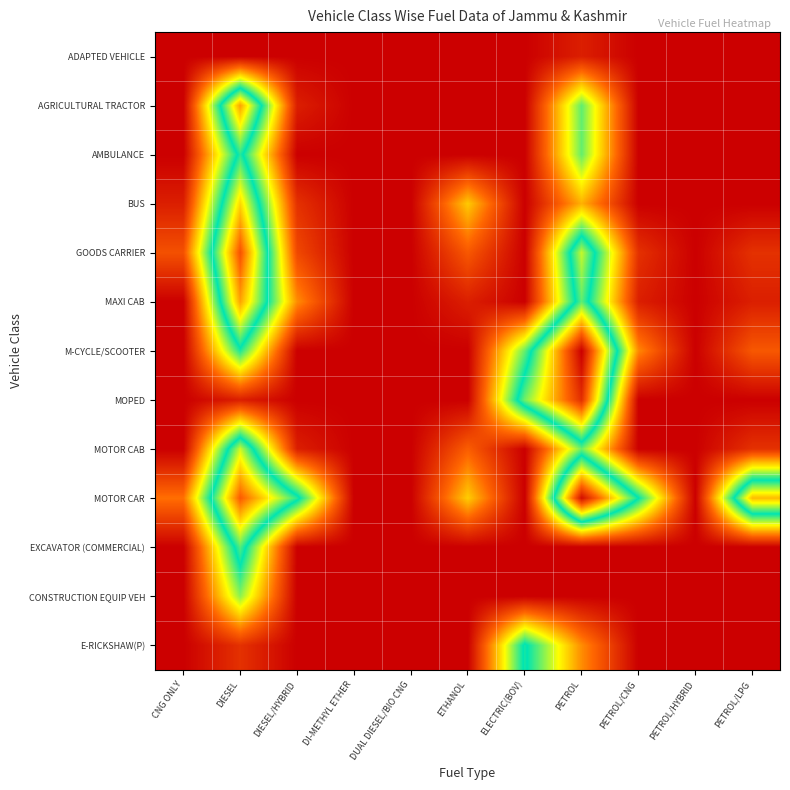

Reading left to right, extract all data points from this chart.

ADAPTED VEHICLE: CNG ONLY=0.0	DIESEL=0.0	DIESEL/HYBRID=0.0	DI-METHYL ETHER=0.0	DUAL DIESEL/BIO CNG=0.0	ETHANOL=0.0	ELECTRIC(BOV)=0.0	PETROL=0.7	PETROL/CNG=0.0	PETROL/HYBRID=0.0	PETROL/LPG=0.0
AGRICULTURAL TRACTOR: CNG ONLY=0.0	DIESEL=10.4	DIESEL/HYBRID=0.7	DI-METHYL ETHER=0.0	DUAL DIESEL/BIO CNG=0.0	ETHANOL=0.0	ELECTRIC(BOV)=0.0	PETROL=5.9	PETROL/CNG=0.0	PETROL/HYBRID=0.0	PETROL/LPG=0.0
AMBULANCE: CNG ONLY=0.0	DIESEL=7.1	DIESEL/HYBRID=0.0	DI-METHYL ETHER=0.0	DUAL DIESEL/BIO CNG=0.0	ETHANOL=0.0	ELECTRIC(BOV)=0.0	PETROL=5.9	PETROL/CNG=0.0	PETROL/HYBRID=0.0	PETROL/LPG=0.0
BUS: CNG ONLY=0.7	DIESEL=9.6	DIESEL/HYBRID=1.1	DI-METHYL ETHER=0.0	DUAL DIESEL/BIO CNG=0.0	ETHANOL=3.7	ELECTRIC(BOV)=0.0	PETROL=3.4	PETROL/CNG=0.0	PETROL/HYBRID=0.0	PETROL/LPG=0.0
GOODS CARRIER: CNG ONLY=1.8	DIESEL=11.7	DIESEL/HYBRID=1.6	DI-METHYL ETHER=0.0	DUAL DIESEL/BIO CNG=0.0	ETHANOL=1.9	ELECTRIC(BOV)=0.0	PETROL=8.5	PETROL/CNG=1.1	PETROL/HYBRID=0.0	PETROL/LPG=1.1
MAXI CAB: CNG ONLY=0.0	DIESEL=10.3	DIESEL/HYBRID=2.8	DI-METHYL ETHER=0.0	DUAL DIESEL/BIO CNG=0.0	ETHANOL=0.7	ELECTRIC(BOV)=0.0	PETROL=7.6	PETROL/CNG=0.7	PETROL/HYBRID=0.0	PETROL/LPG=0.7
M-CYCLE/SCOOTER: CNG ONLY=0.0	DIESEL=6.5	DIESEL/HYBRID=0.0	DI-METHYL ETHER=0.0	DUAL DIESEL/BIO CNG=0.0	ETHANOL=0.0	ELECTRIC(BOV)=5.9	PETROL=13.5	PETROL/CNG=2.8	PETROL/HYBRID=0.0	PETROL/LPG=1.9
MOPED: CNG ONLY=0.0	DIESEL=0.7	DIESEL/HYBRID=0.0	DI-METHYL ETHER=0.0	DUAL DIESEL/BIO CNG=0.0	ETHANOL=0.0	ELECTRIC(BOV)=7.7	PETROL=12.5	PETROL/CNG=0.0	PETROL/HYBRID=0.0	PETROL/LPG=0.0
MOTOR CAB: CNG ONLY=0.0	DIESEL=8.6	DIESEL/HYBRID=0.7	DI-METHYL ETHER=0.0	DUAL DIESEL/BIO CNG=0.0	ETHANOL=2.1	ELECTRIC(BOV)=0.0	PETROL=5.8	PETROL/CNG=0.0	PETROL/HYBRID=0.0	PETROL/LPG=1.1
MOTOR CAR: CNG ONLY=2.4	DIESEL=11.5	DIESEL/HYBRID=7.1	DI-METHYL ETHER=0.0	DUAL DIESEL/BIO CNG=0.0	ETHANOL=3.8	ELECTRIC(BOV)=0.0	PETROL=13.2	PETROL/CNG=6.8	PETROL/HYBRID=0.0	PETROL/LPG=10.0
EXCAVATOR (COMMERCIAL): CNG ONLY=0.0	DIESEL=7.5	DIESEL/HYBRID=0.0	DI-METHYL ETHER=0.0	DUAL DIESEL/BIO CNG=0.0	ETHANOL=0.0	ELECTRIC(BOV)=0.0	PETROL=0.0	PETROL/CNG=0.0	PETROL/HYBRID=0.0	PETROL/LPG=0.0
CONSTRUCTION EQUIP VEH: CNG ONLY=0.0	DIESEL=5.5	DIESEL/HYBRID=0.0	DI-METHYL ETHER=0.0	DUAL DIESEL/BIO CNG=0.0	ETHANOL=0.0	ELECTRIC(BOV)=0.0	PETROL=0.0	PETROL/CNG=0.0	PETROL/HYBRID=0.0	PETROL/LPG=0.0
E-RICKSHAW(P): CNG ONLY=0.0	DIESEL=1.1	DIESEL/HYBRID=0.0	DI-METHYL ETHER=0.0	DUAL DIESEL/BIO CNG=0.0	ETHANOL=0.0	ELECTRIC(BOV)=6.9	PETROL=2.8	PETROL/CNG=0.0	PETROL/HYBRID=0.0	PETROL/LPG=0.0